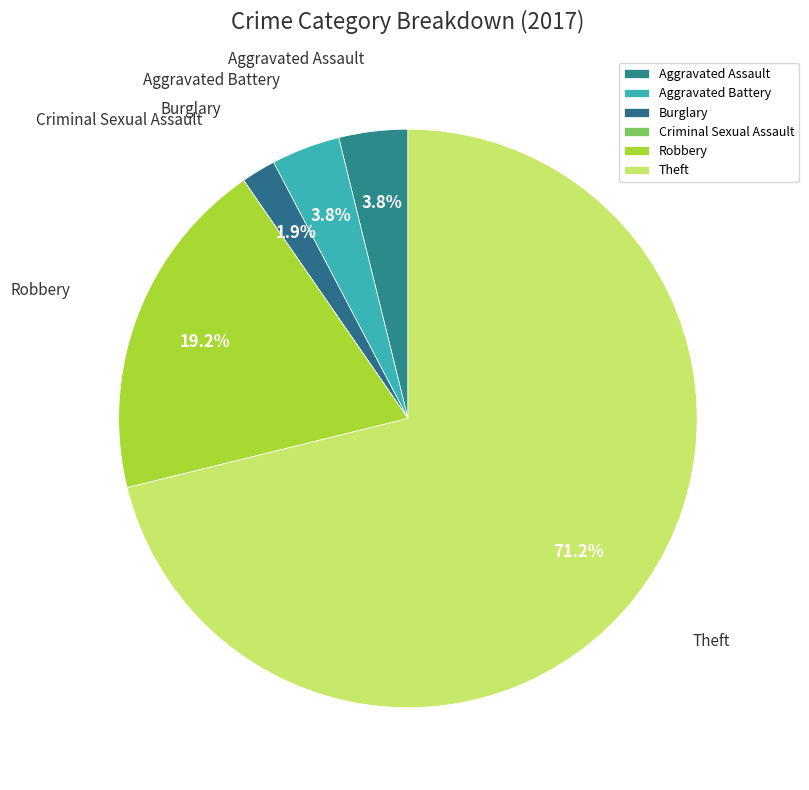

What portion of the pie excludes Burglary?

98.1%